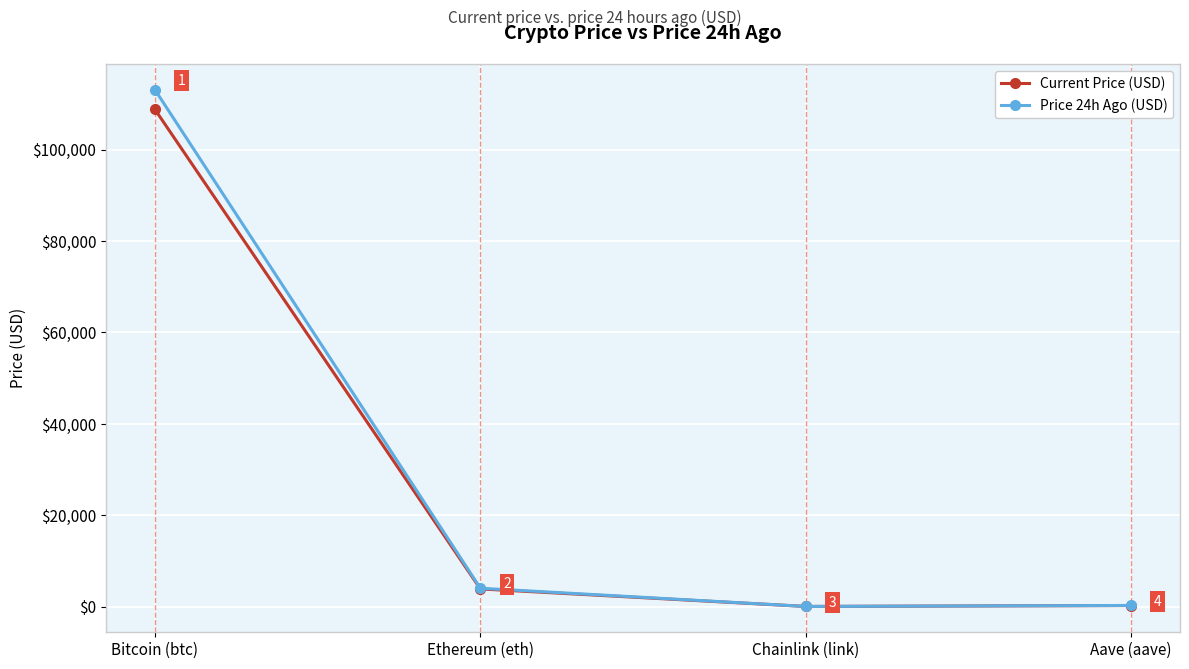

What is the minimum value shown in the chart?

17.5